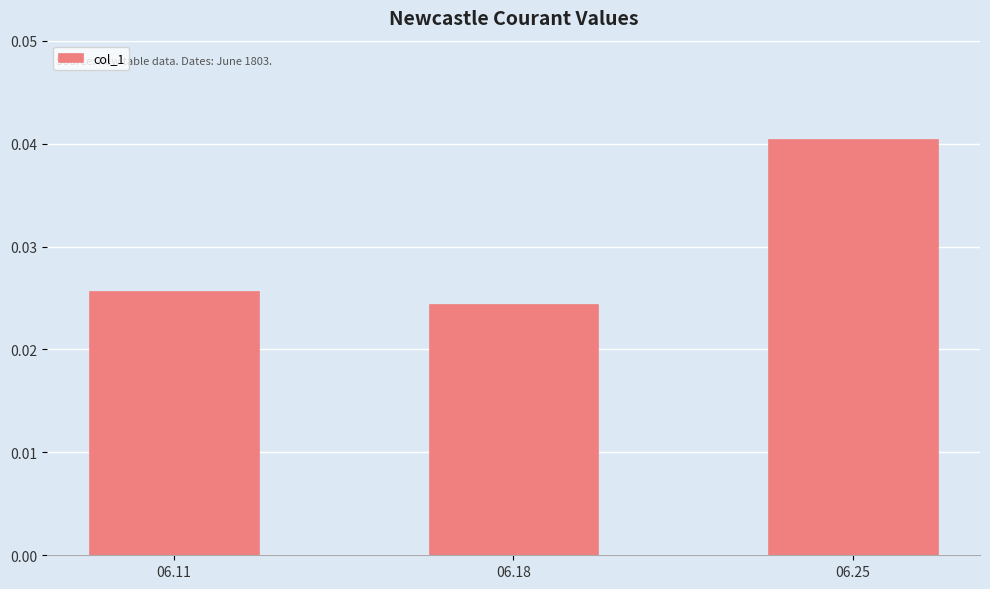

Count the number of categories in the chart.

3